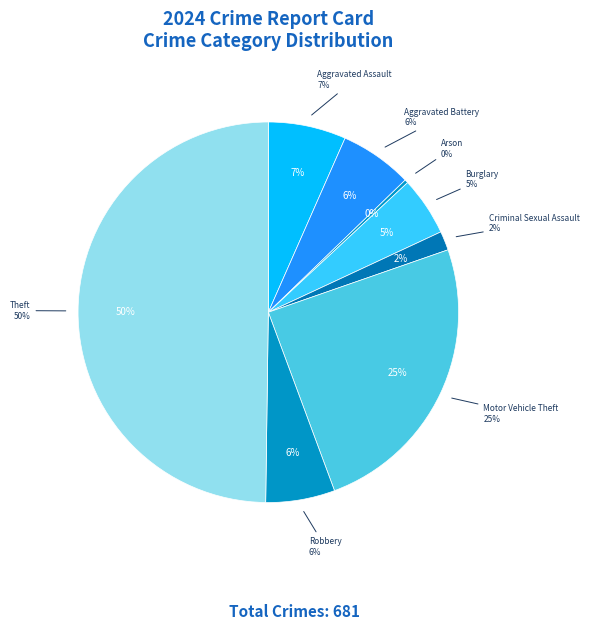

Which category has the biggest portion of the pie?

Theft